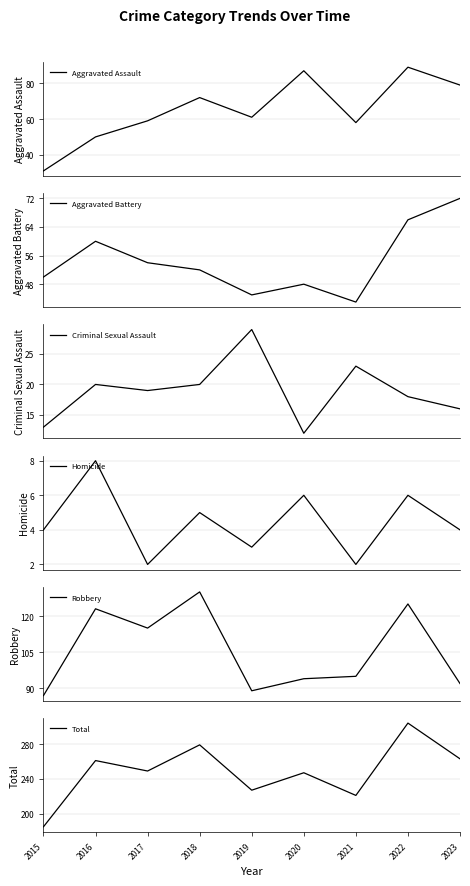

Where is Robbery nearest to the value 108?

2017